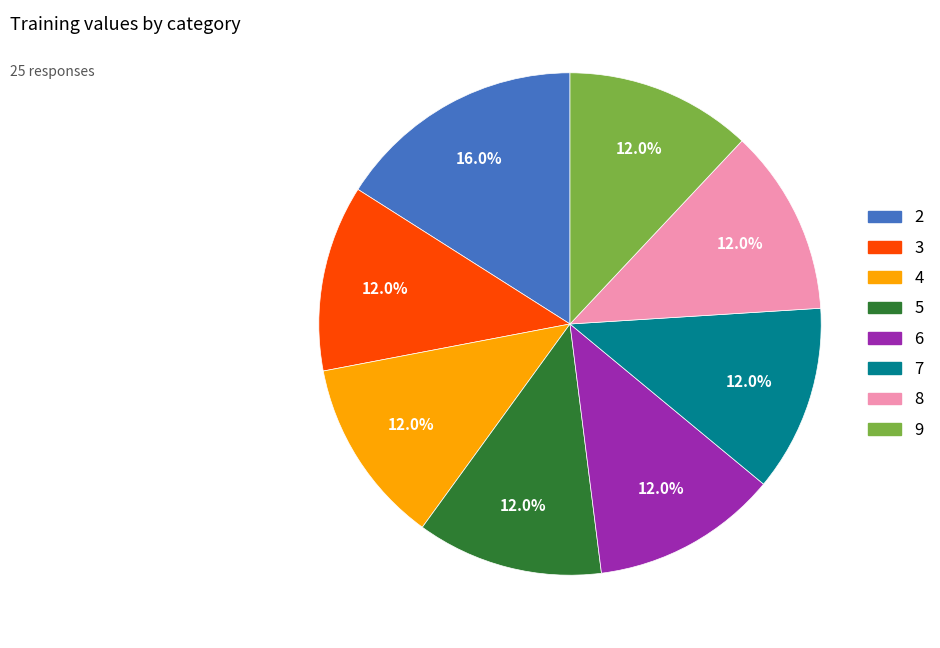

What is the ratio of the value at 2 to the value at 8?

1.3